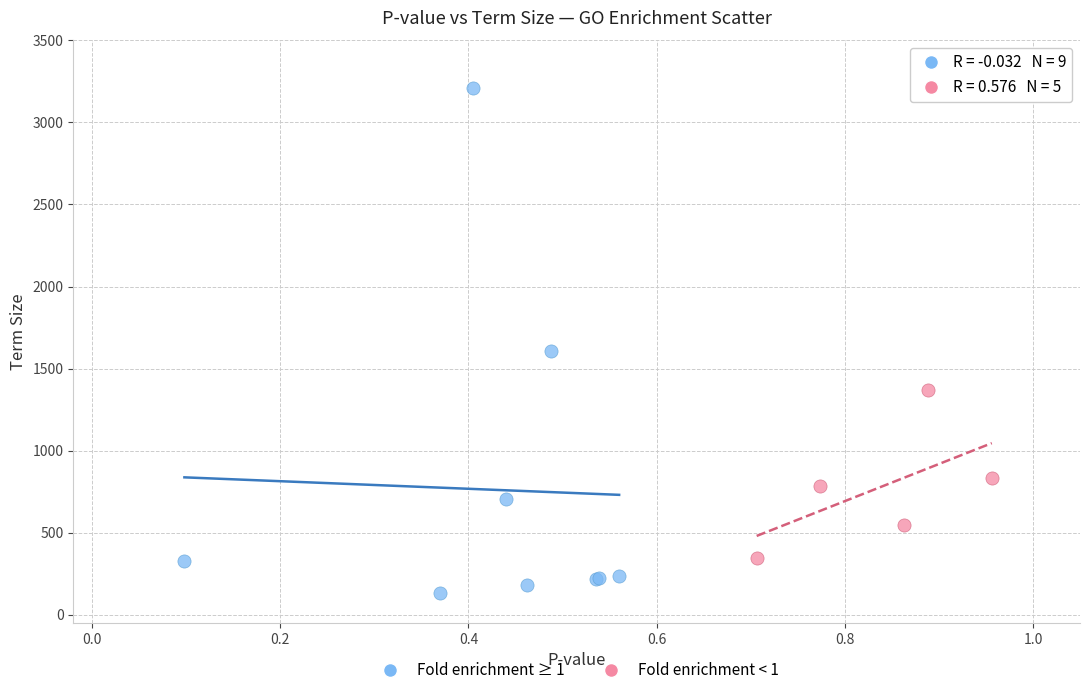

Which series reaches the minimum Y coordinate?

Fold enrichment ≥ 1